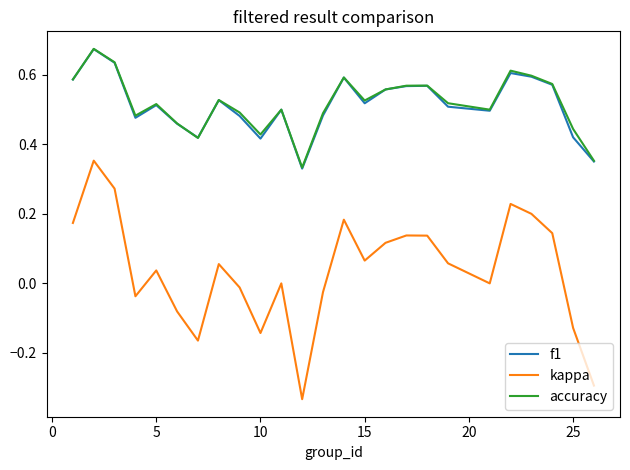

True or false: kappa and f1 intersect in this chart.

False